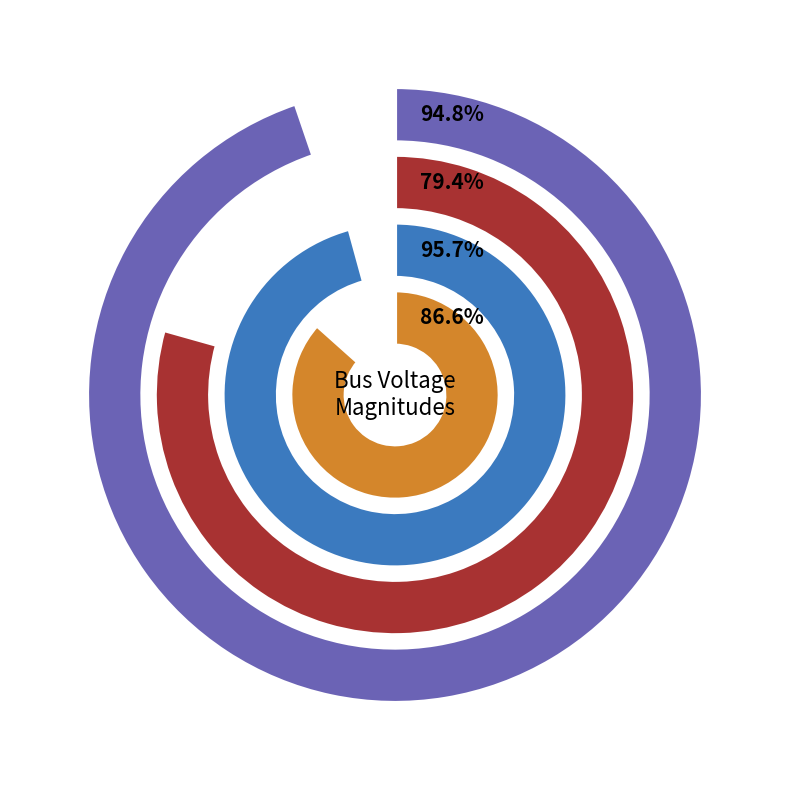

True or false: values_vm_a accounts for 89% of the total.

False